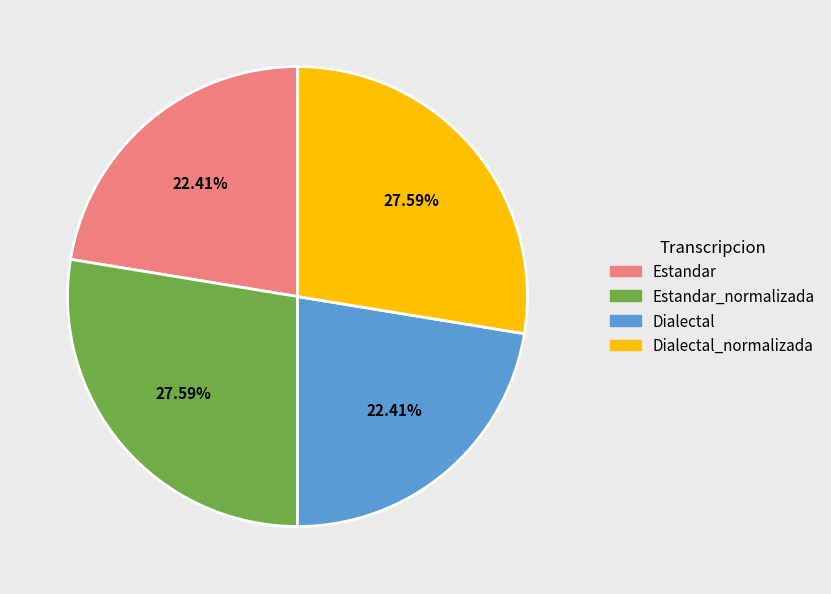

What percentage is the Dialectal_normalizada slice, to the nearest percent?

28%